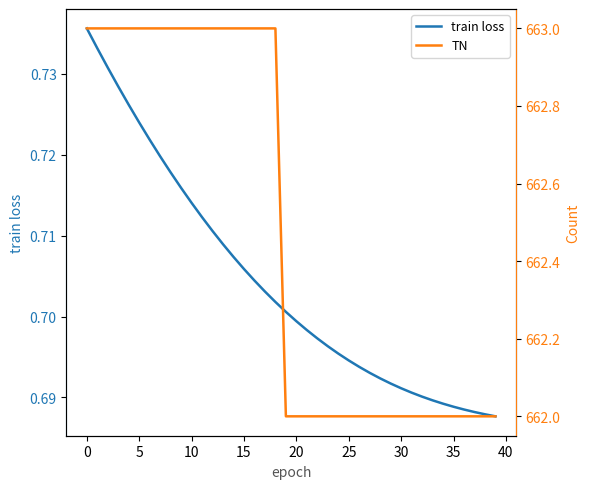

What is the label of the 4th point from the right?

36